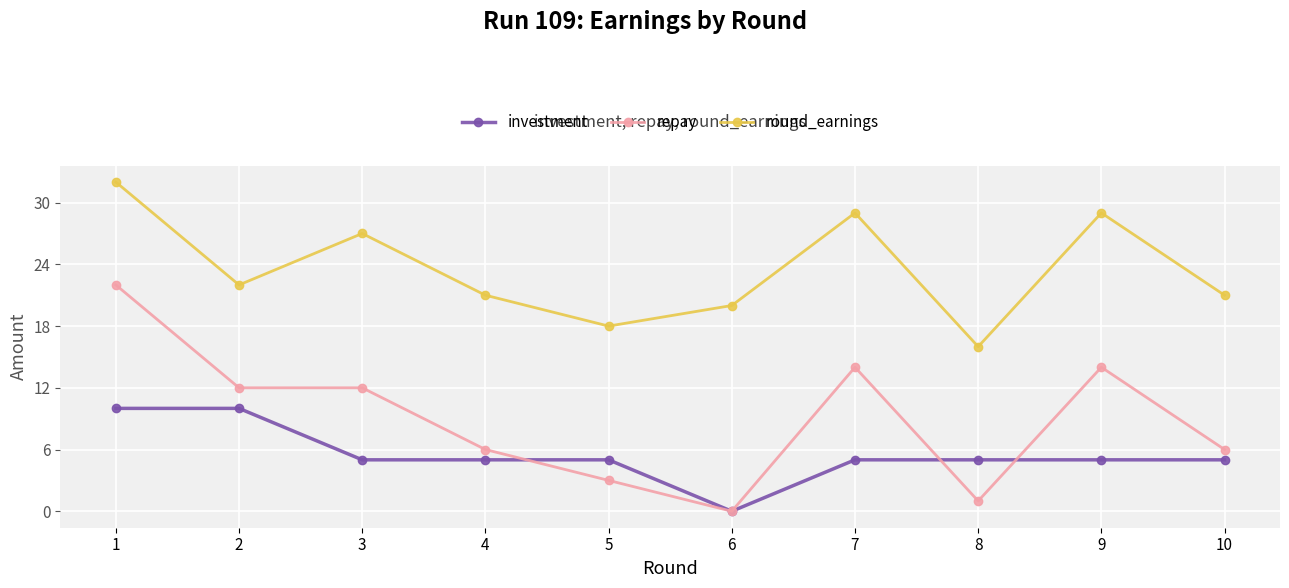

What is the average value of the repay series?

9